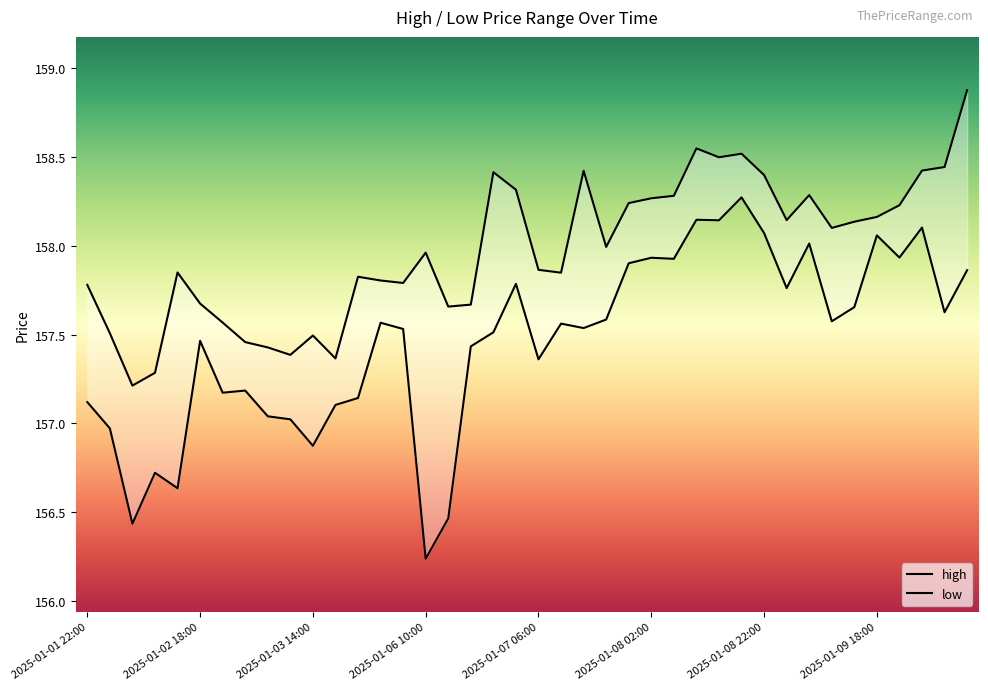

What is the difference between the highest and lowest values at 27?

0.4